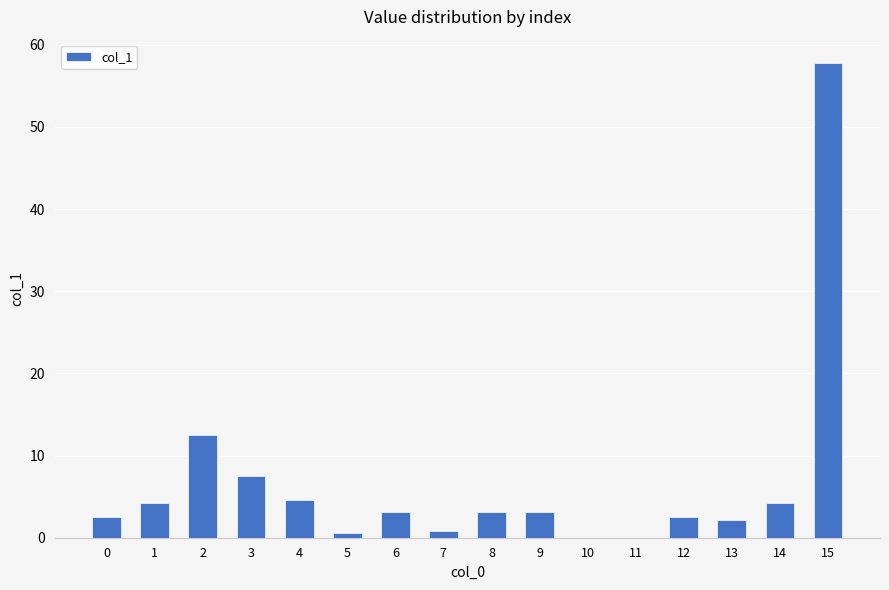

What is the change in value from 0 to 3?

+5.0